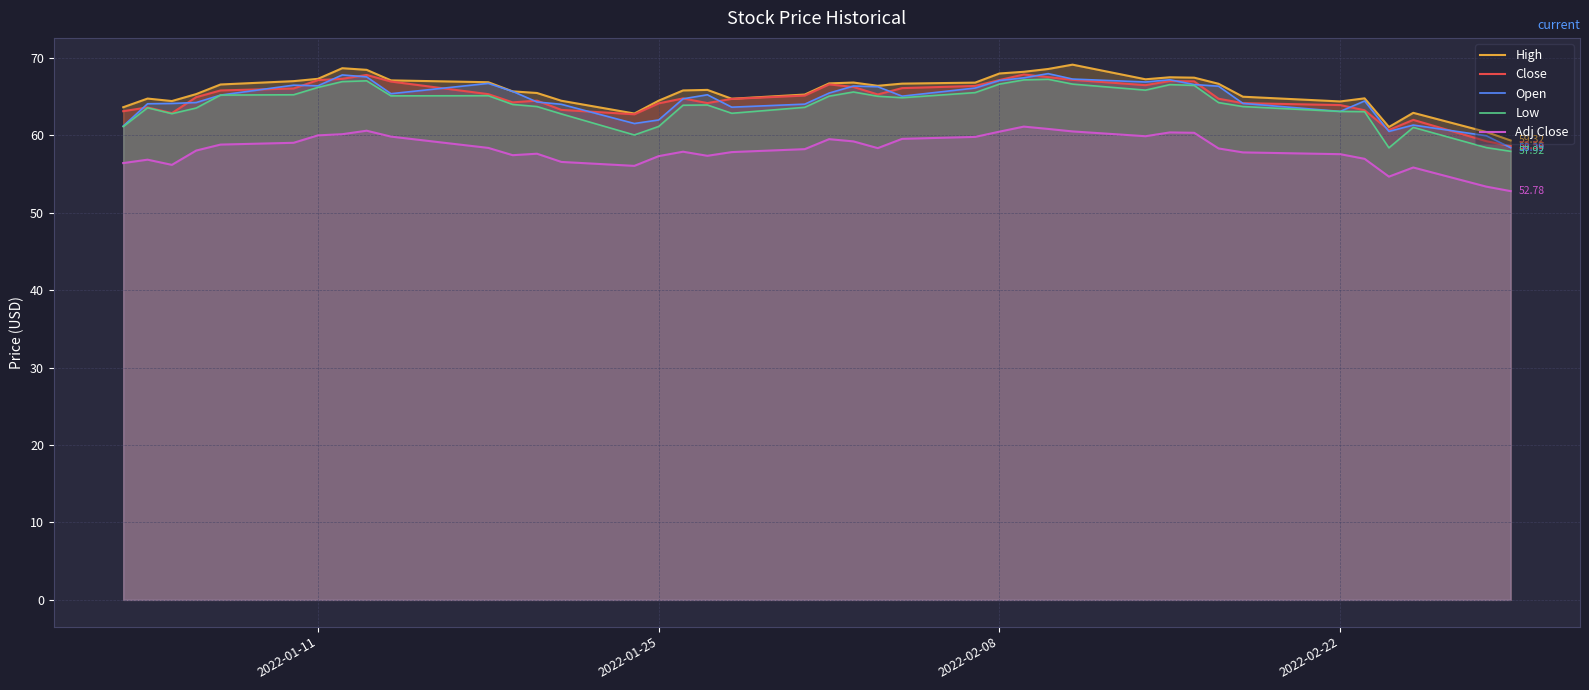

How many interior local valleys does the Low series have?

7